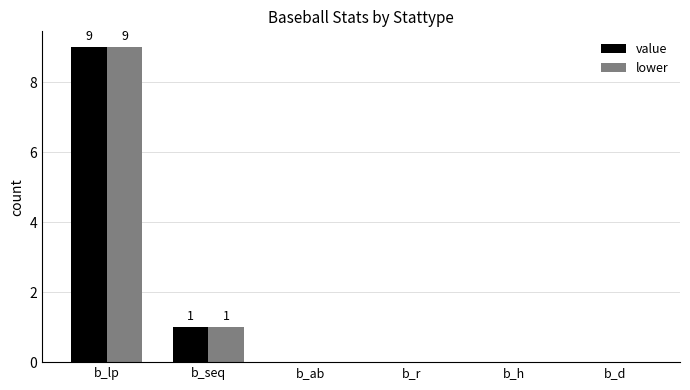

How many distinct data groups are displayed?

2